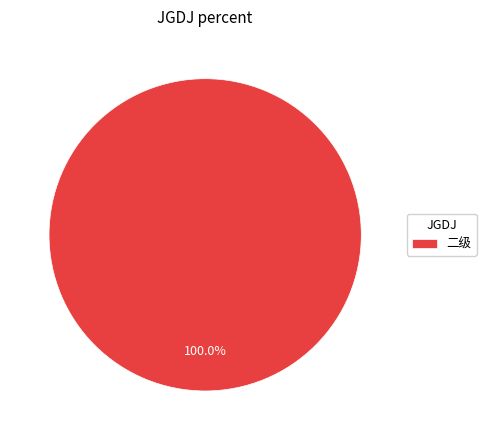

Rank the categories by value from highest to lowest.

二级